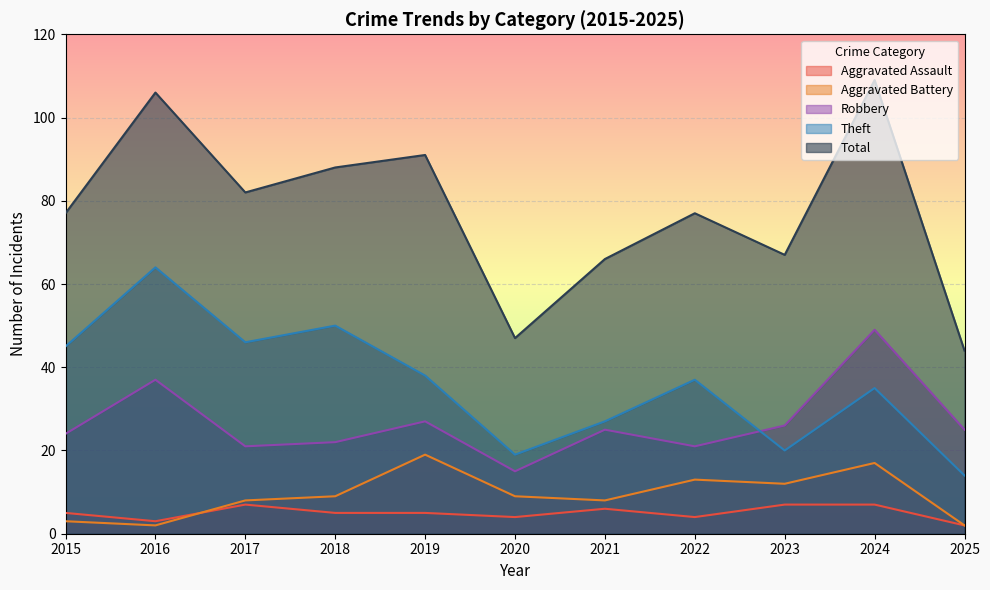

True or false: Total and Aggravated Battery intersect in this chart.

False